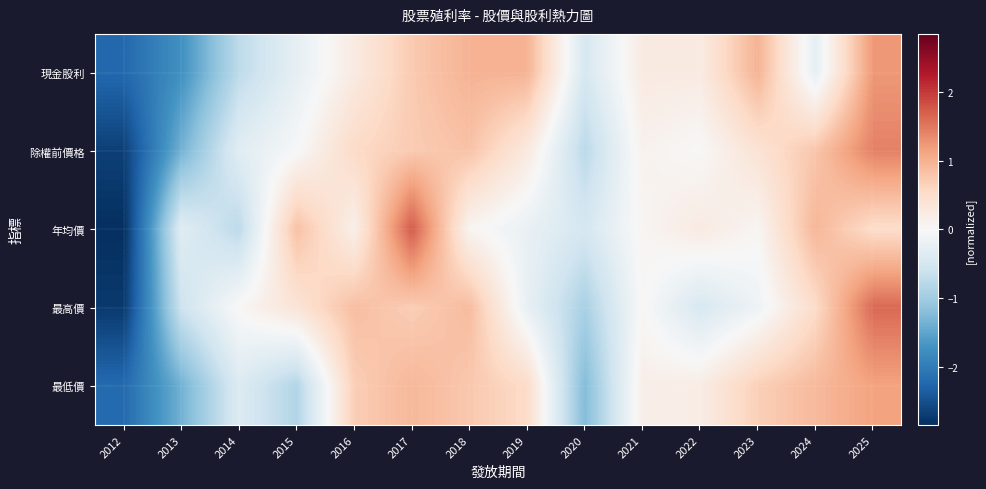

Reading left to right, extract all data points from this chart.

現金股利: 2012=-2.2	2013=-1.7	2014=-0.7	2015=-0.2	2016=0.2	2017=0.7	2018=1.0	2019=1.0	2020=-0.5	2021=0.2	2022=0.2	2023=1.0	2024=-0.2	2025=1.2
除權前價格: 2012=-2.7	2013=-1.3	2014=-0.3	2015=-0.0	2016=0.5	2017=0.7	2018=0.8	2019=0.3	2020=-0.8	2021=0.1	2022=0.0	2023=0.4	2024=0.8	2025=1.4
年均價: 2012=-2.8	2013=-0.3	2014=-0.8	2015=0.8	2016=0.2	2017=1.7	2018=0.1	2019=-0.2	2020=-0.5	2021=0.1	2022=0.3	2023=0.1	2024=0.9	2025=0.5
最高價: 2012=-2.7	2013=-0.6	2014=0.0	2015=0.4	2016=0.9	2017=0.7	2018=0.9	2019=-0.2	2020=-0.9	2021=0.0	2022=-0.5	2023=-0.1	2024=0.5	2025=1.6
最低價: 2012=-2.2	2013=-1.4	2014=-0.4	2015=-0.8	2016=0.7	2017=0.9	2018=0.8	2019=0.5	2020=-1.2	2021=0.2	2022=0.2	2023=0.7	2024=0.9	2025=1.1